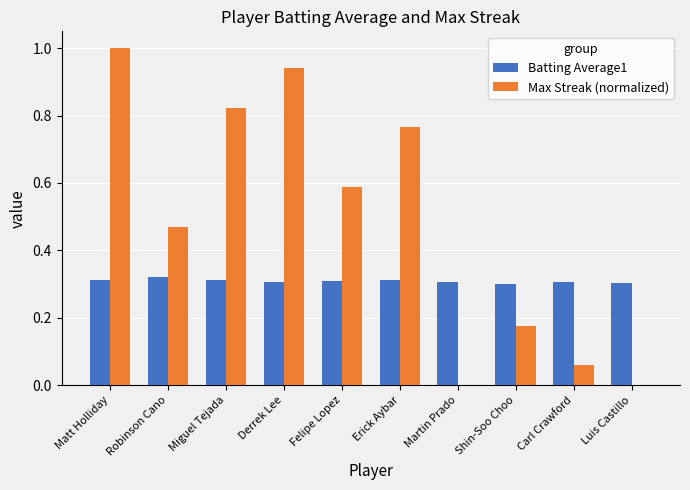

What are all the series names shown in the legend?

Batting Average1, Max Streak (normalized)